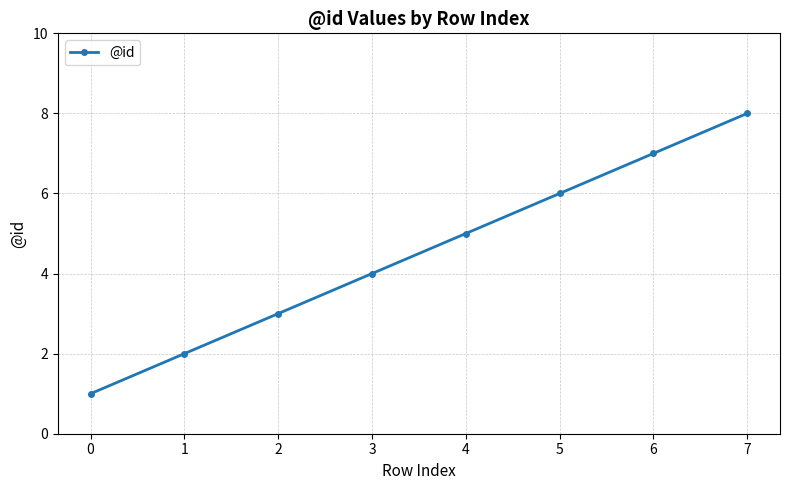

Does the chart have visible grid lines?

Yes